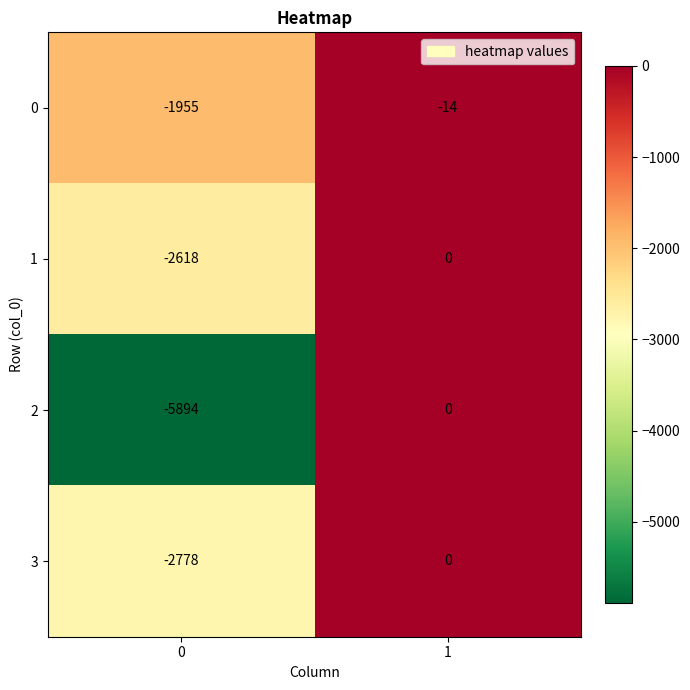

What is the sum of the 0 values at 1 and 0?

-1969